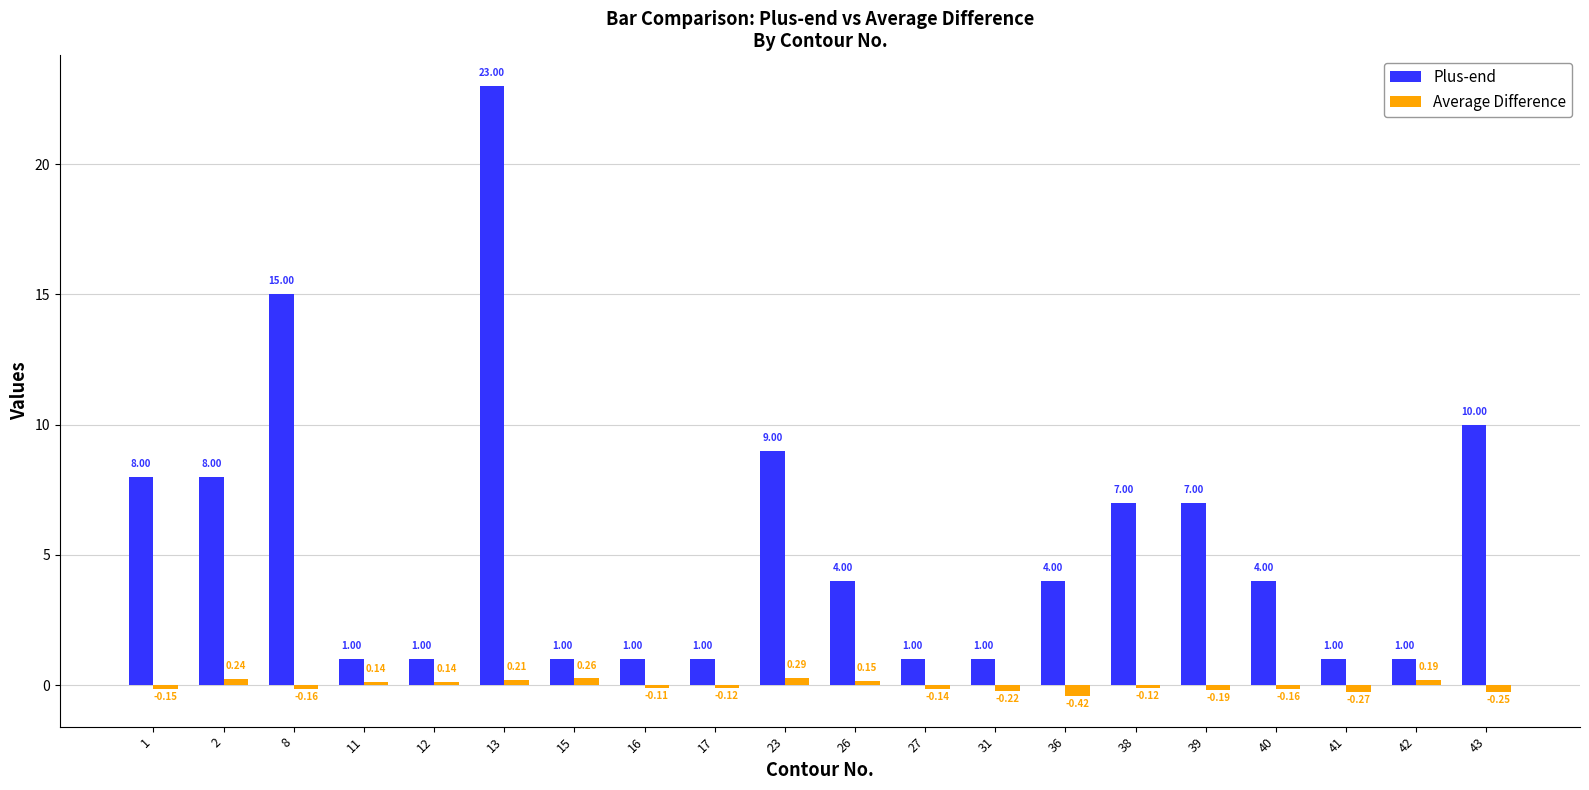

Which series has the largest range (max minus min)?

Plus-end